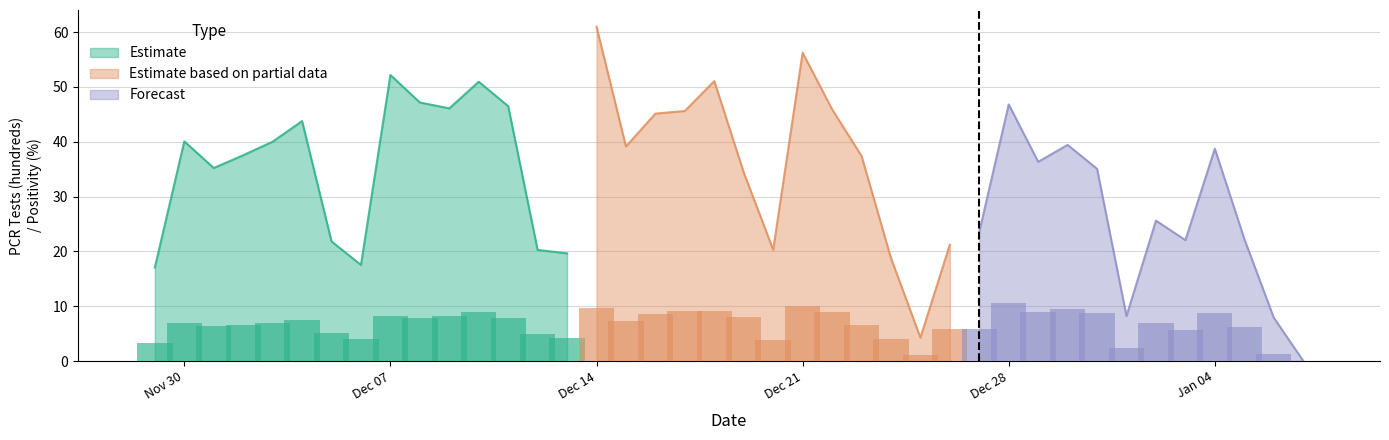

Is it true that Estimate equals 52.2 at Dec 07?

True